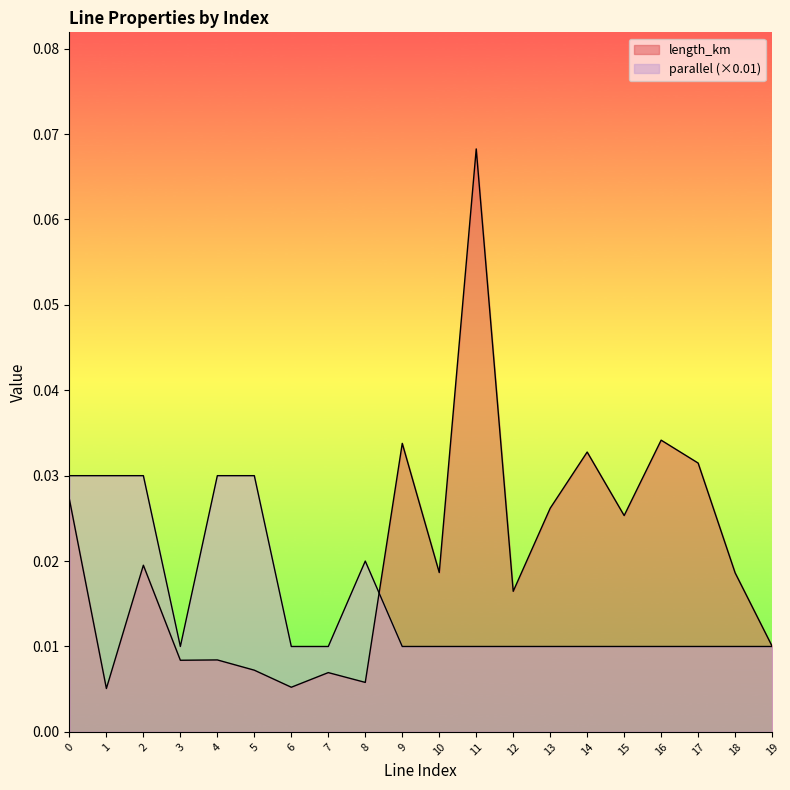

Rank the series by their maximum value, from highest to lowest.

length_km, parallel